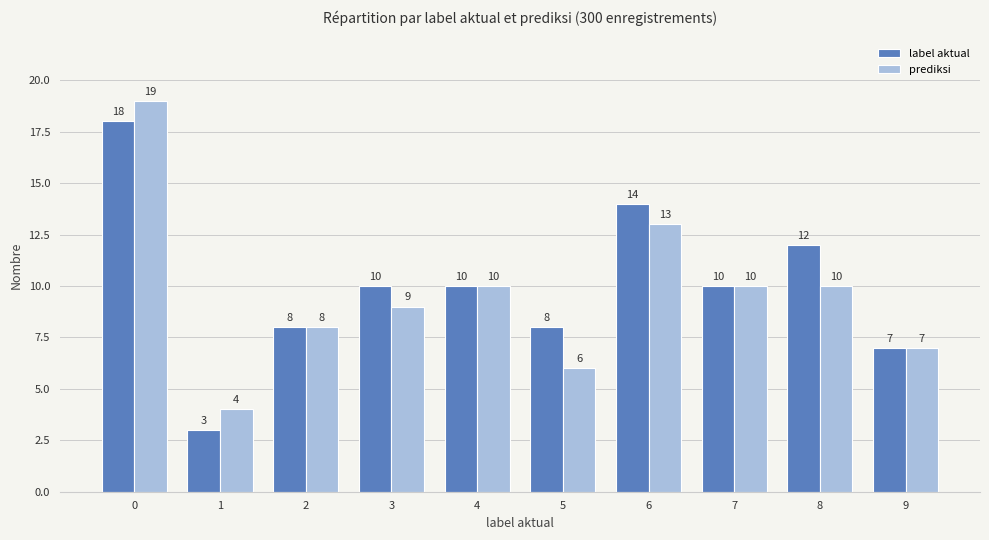

Reading left to right, extract all data points from this chart.

label aktual: 18	3	8	10	10	8	14	10	12	7
prediksi: 19	4	8	9	10	6	13	10	10	7